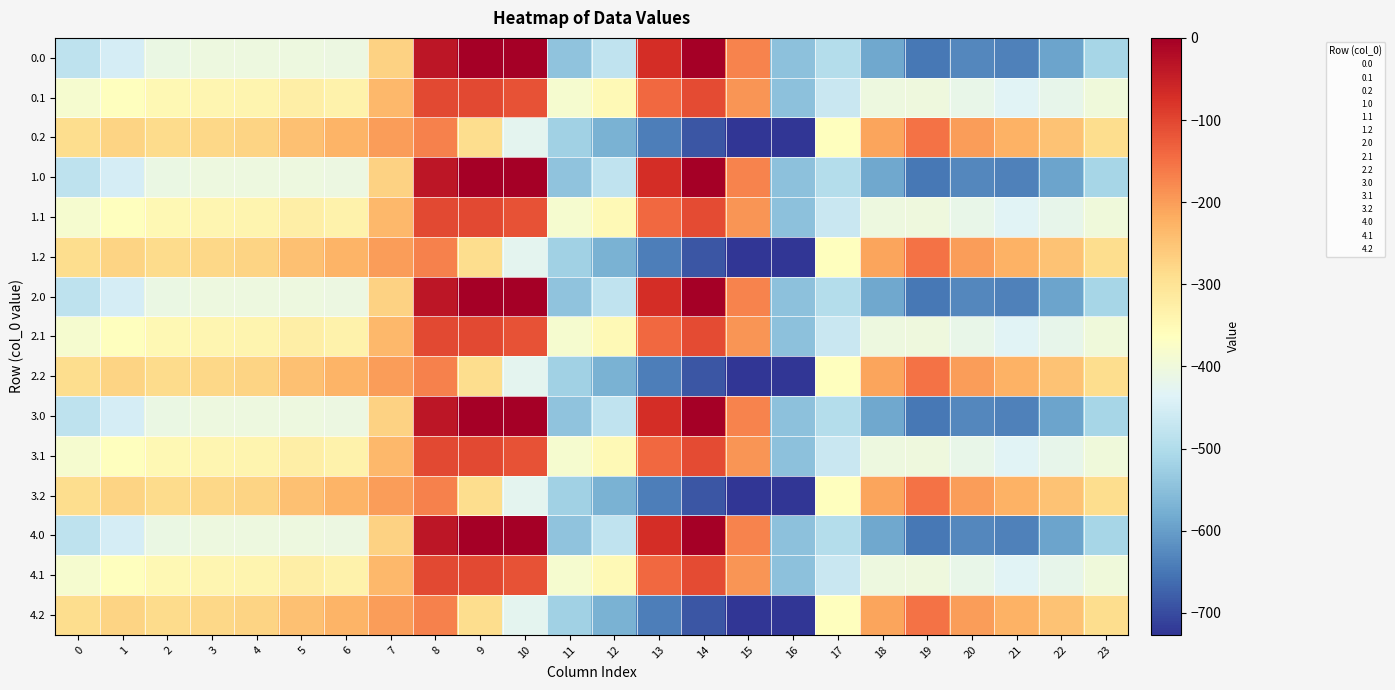

Which has a higher value, 18 or 10?

10